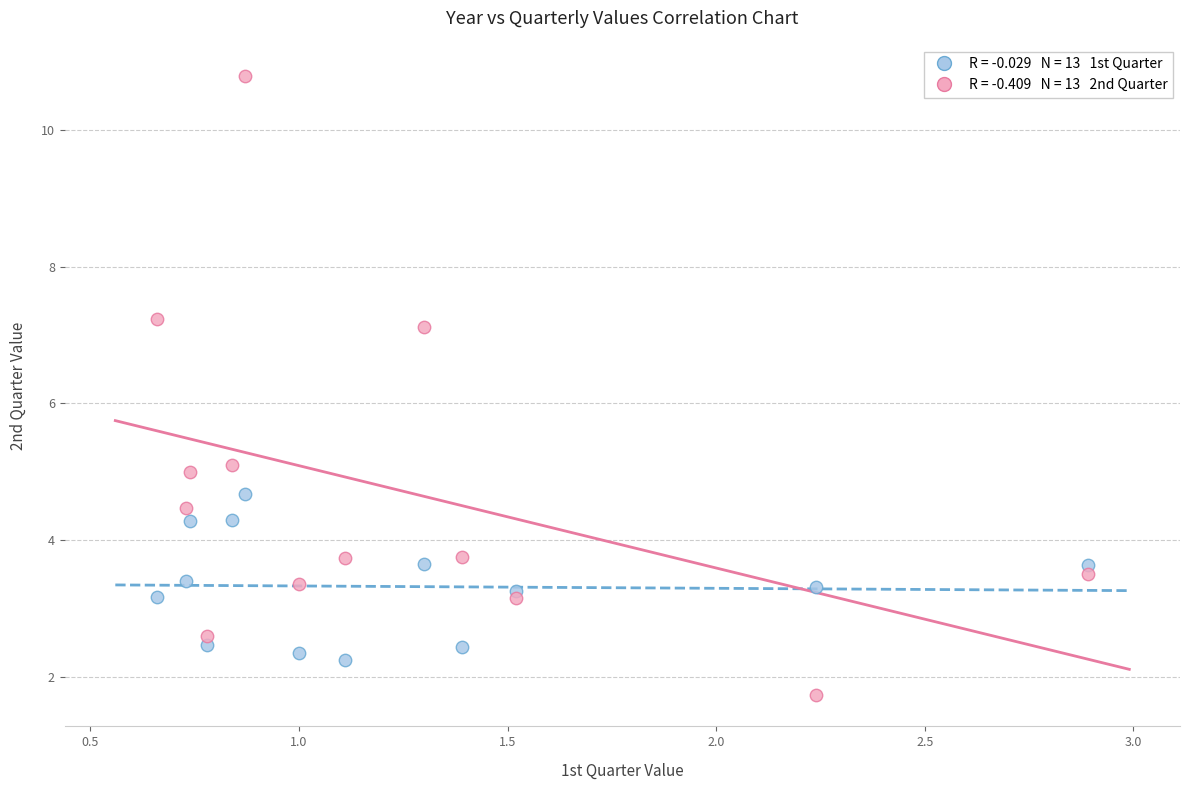

Across all series, what Y value is closest to 6?

5.1